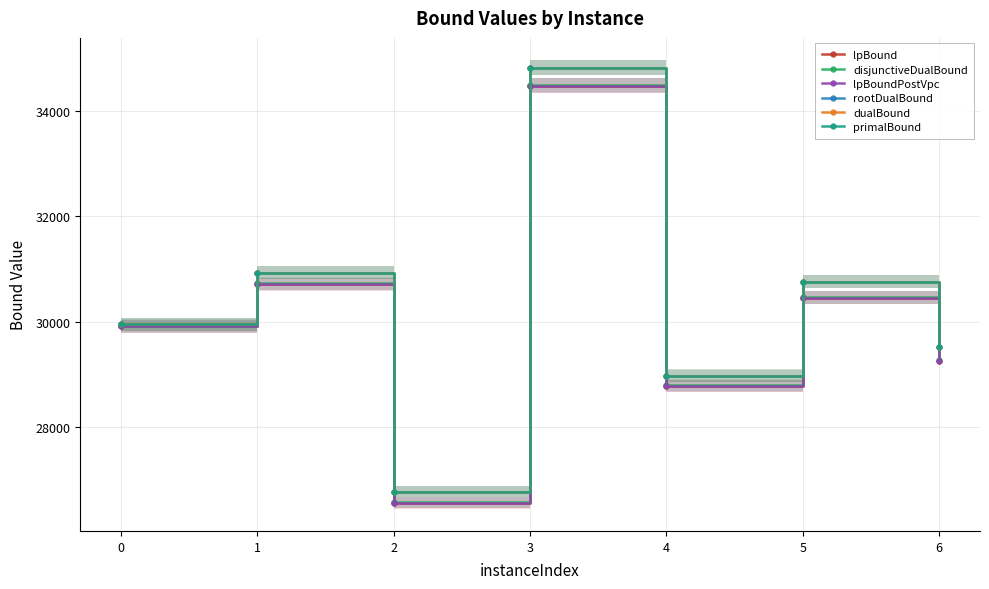

What is the value of the primalBound point at the 7th from the left?

29518.0